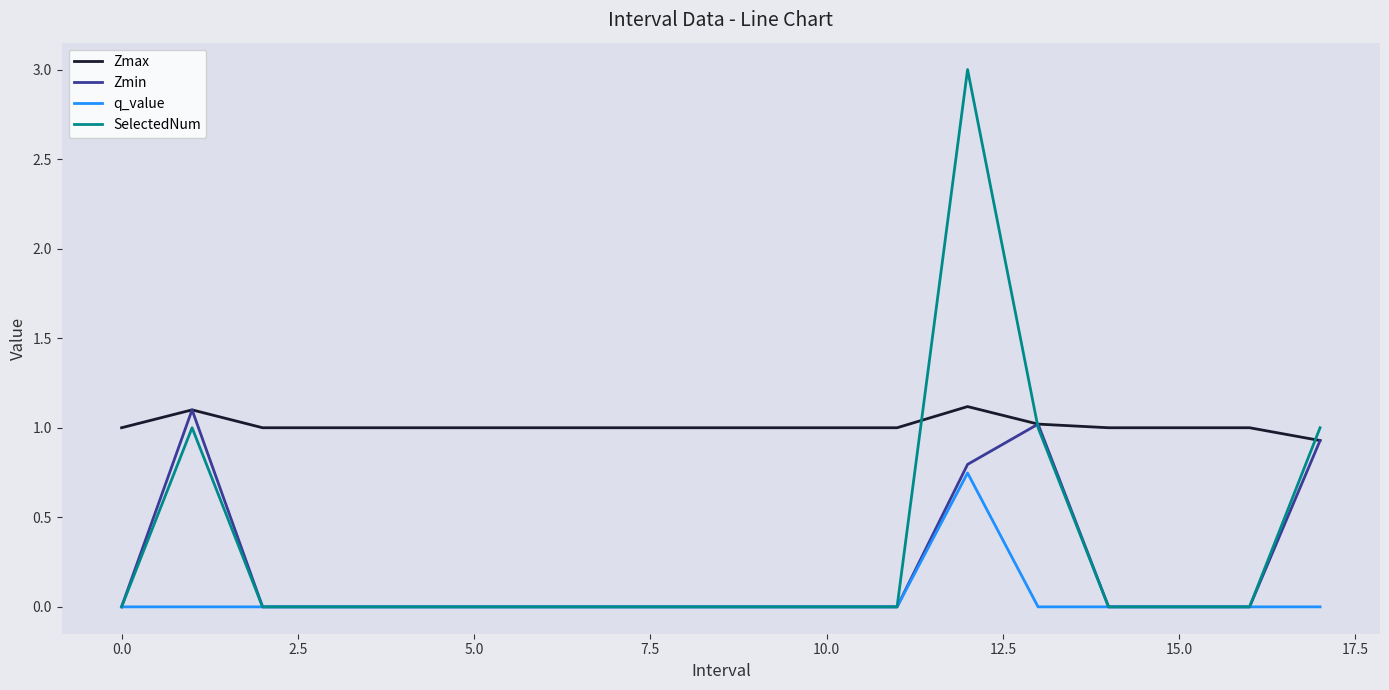

What is the greatest value displayed?

3.0